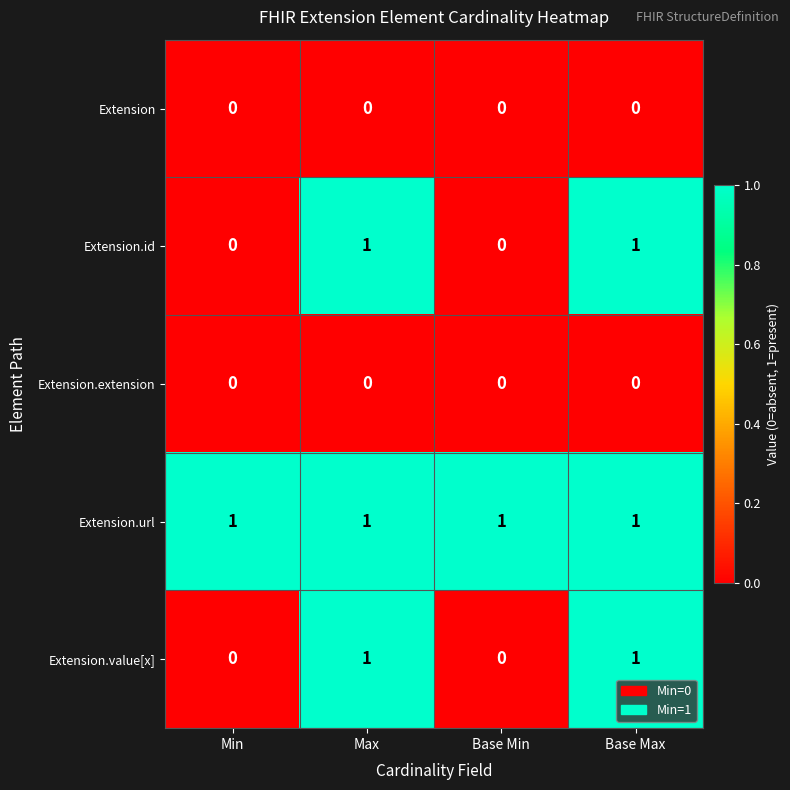

How many Extension.value[x] values are between 0 and 1?

4